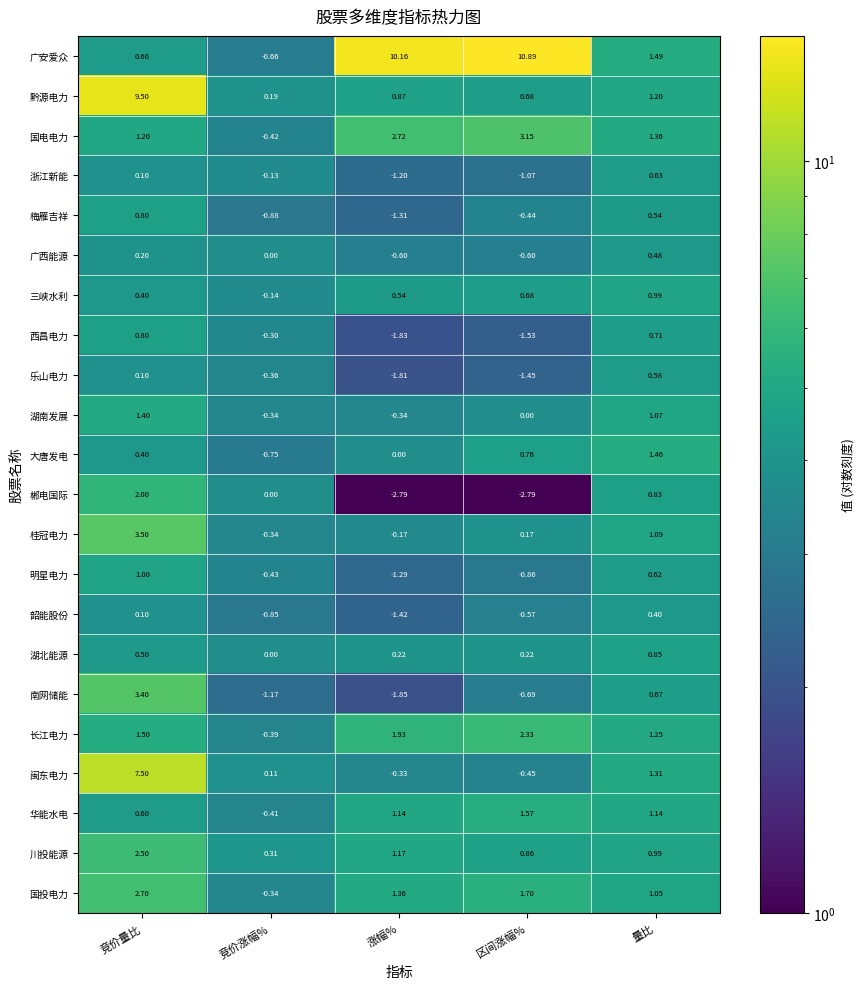

Which series has the largest total across all categories?

广安爱众